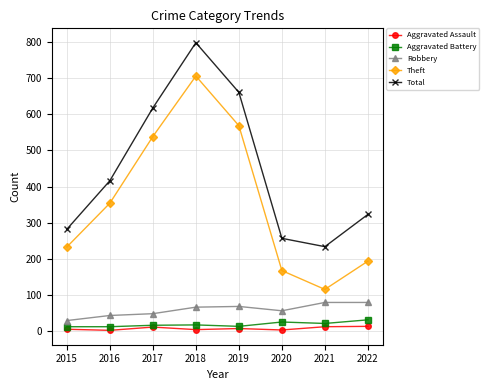

True or false: Theft and Aggravated Battery cross at least once.

False